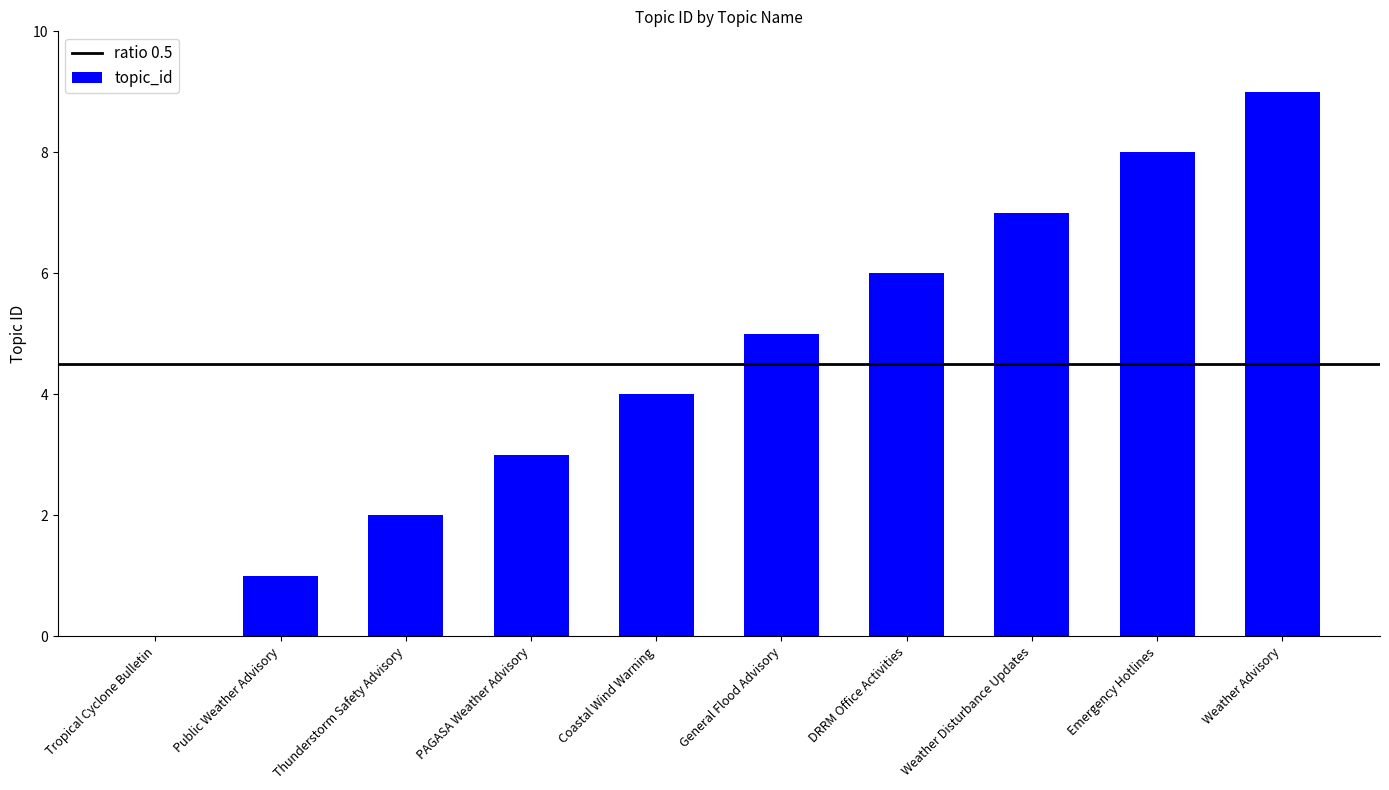

What is the sum of all values?

45